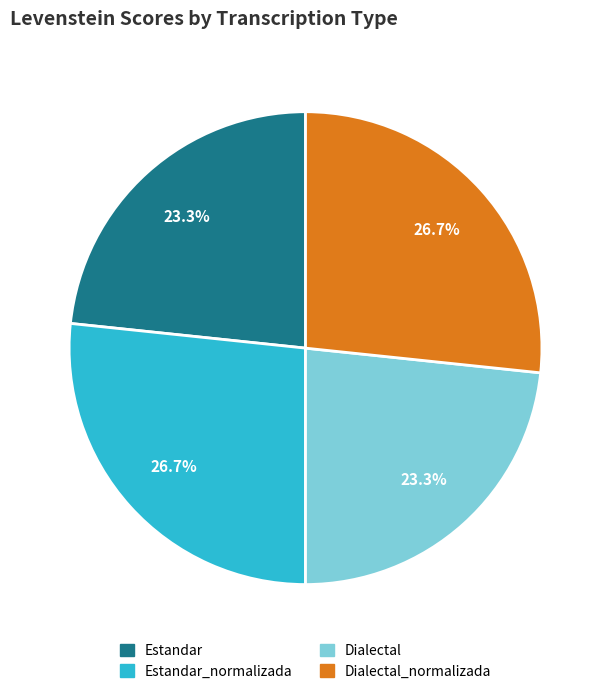

Is there a majority slice in this chart?

No